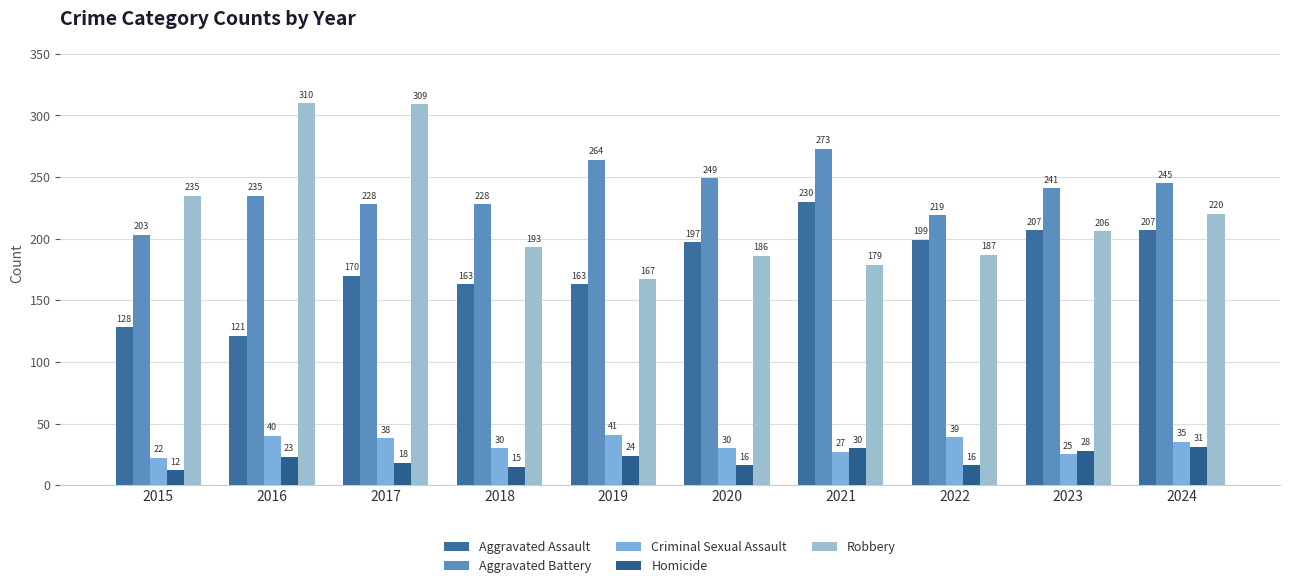

Count the number of data series in this chart.

5